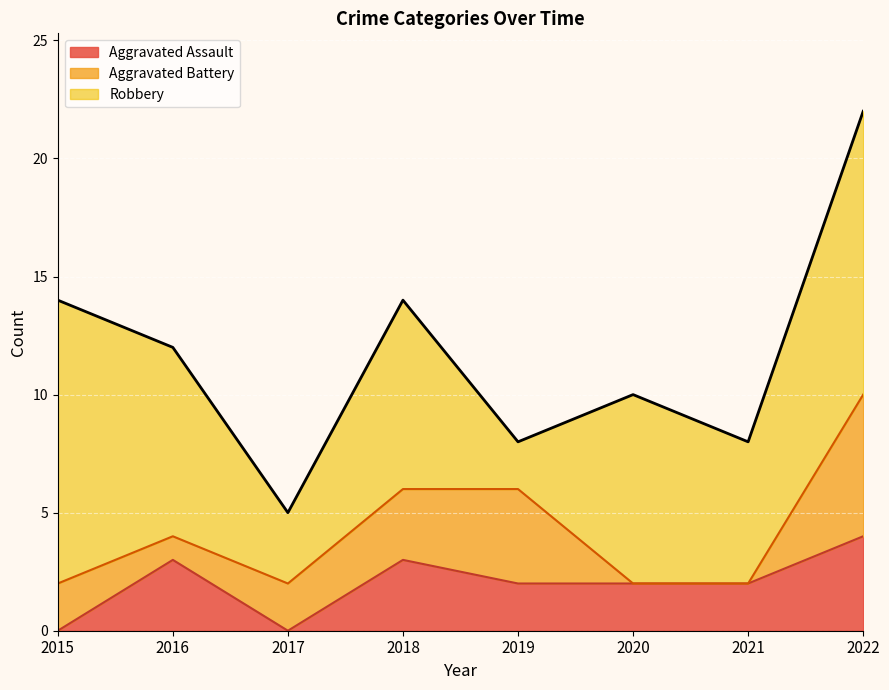

Between which two adjacent categories do Robbery and Aggravated Battery first intersect?

2018 and 2019